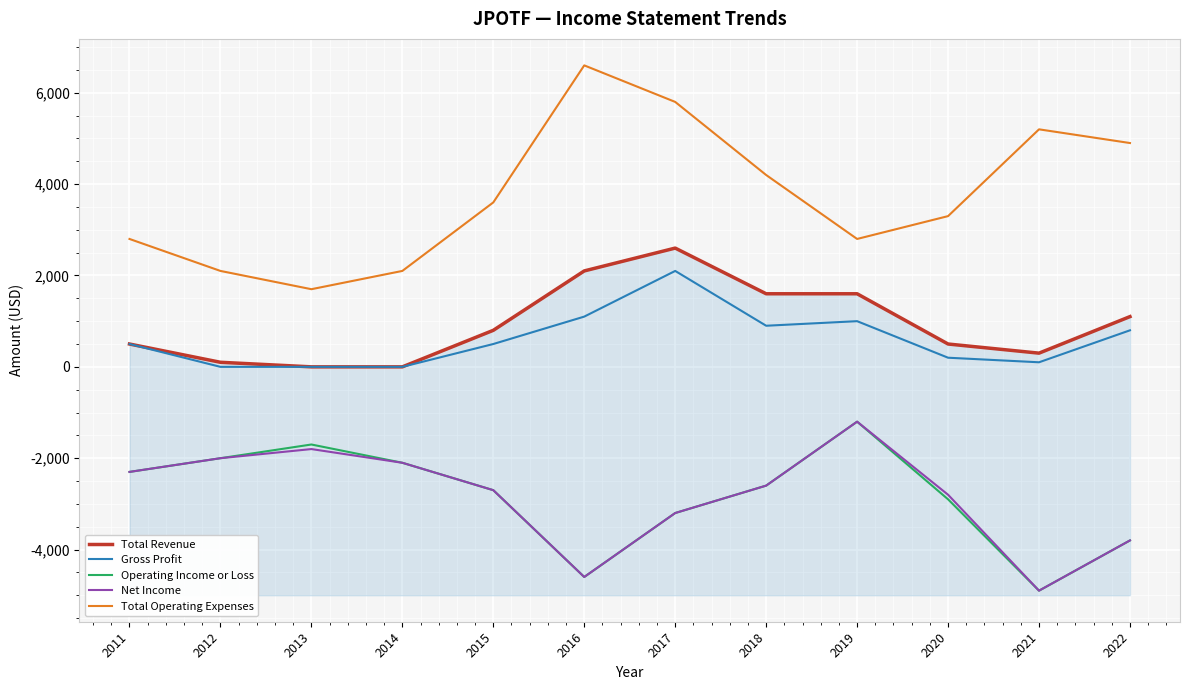

What is the greatest value displayed?

6600